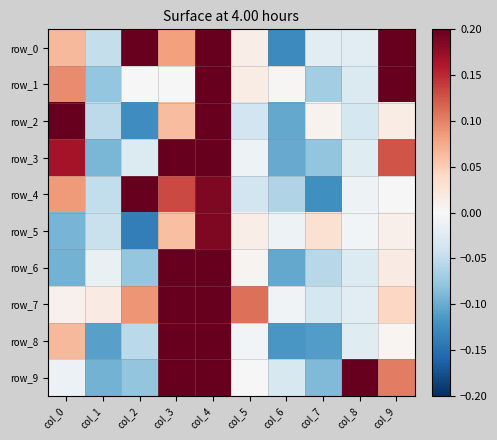

Where does the row_5 series first go above 0?

col_3